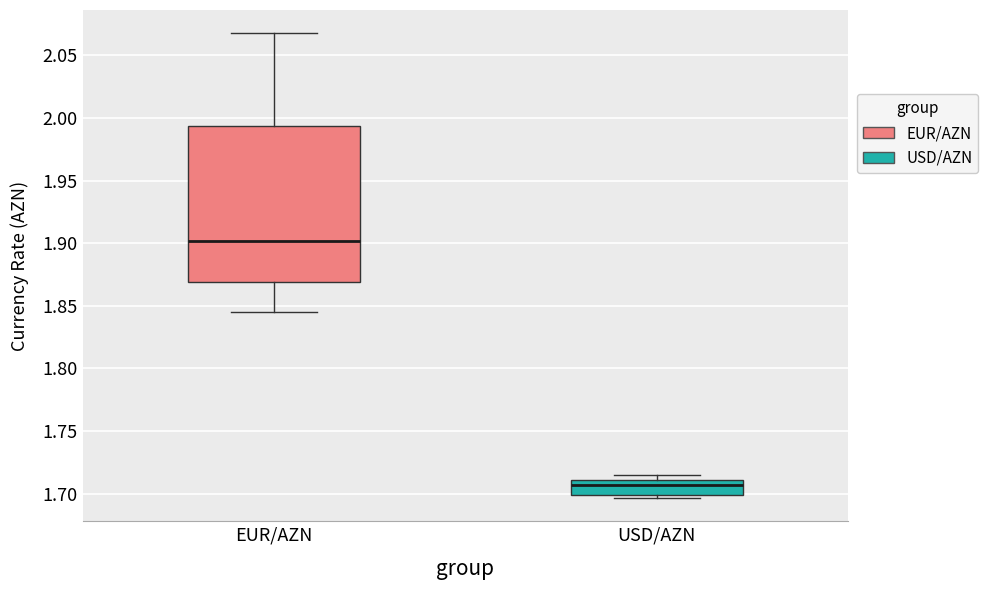

Reading left to right, read every box against the y-axis: the position of its median line, the range the box covers, and the ends of its whiskers. The values are not printed on the chart, so give them approximately, as read against the axis.

EUR/AZN: median 1.900, box 1.870 to 1.995, whiskers 1.845 to 2.070
USD/AZN: median 1.705, box 1.700 to 1.710, whiskers 1.695 to 1.715